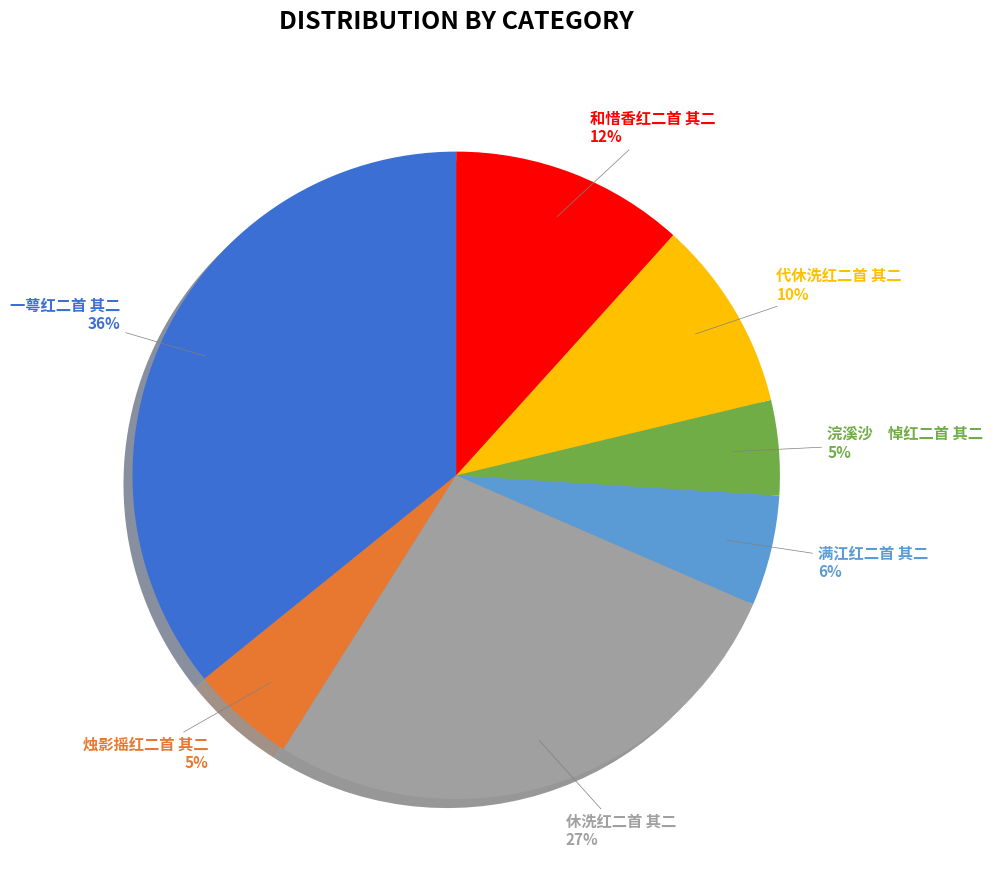

To the nearest percent, what is the difference between the largest and smallest slice percentages?

31%